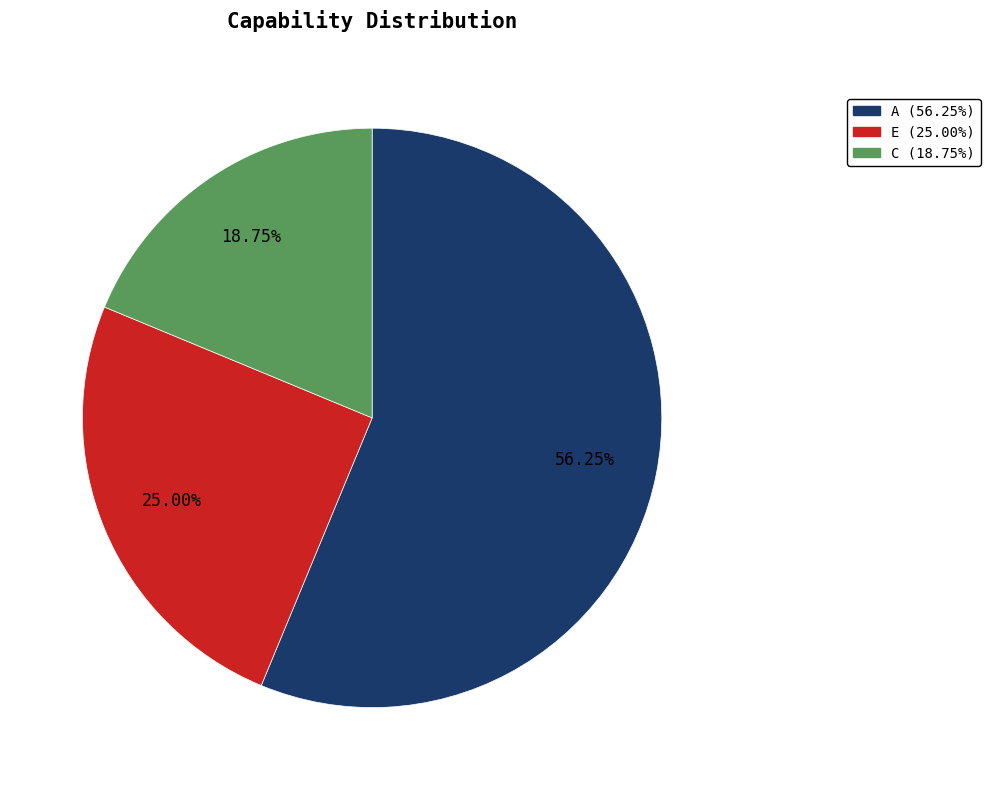

Combined, do C and A account for over 50%?

Yes